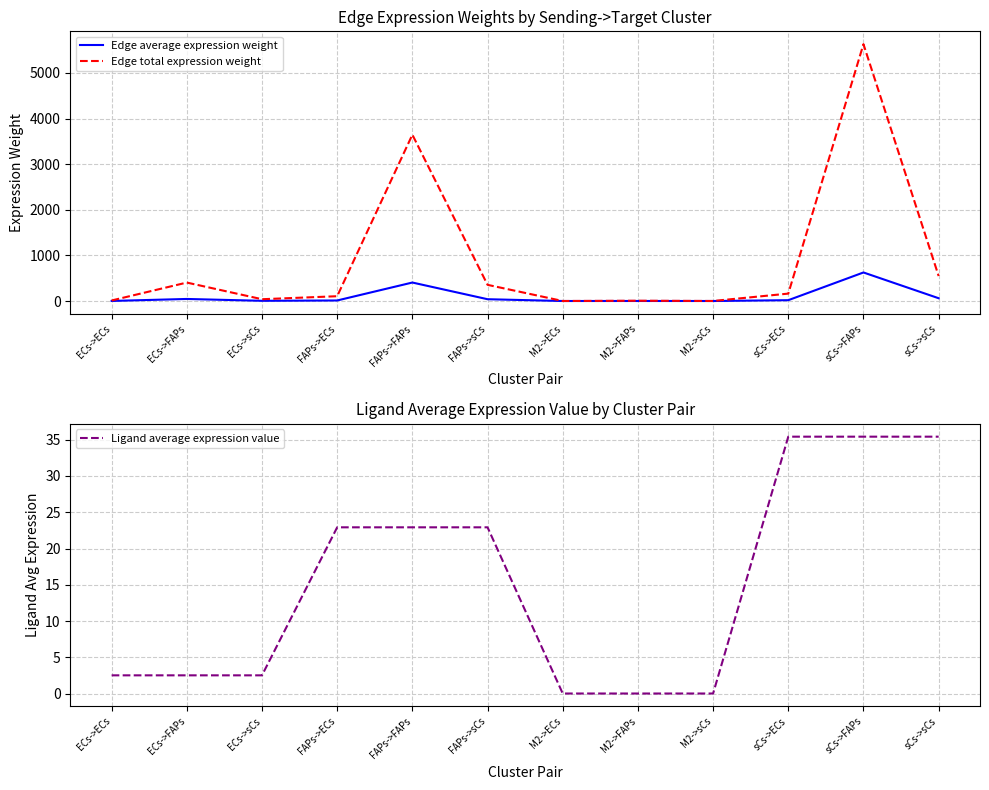

What value does the Edge average expression weight series have at FAPs->FAPs?

405.1